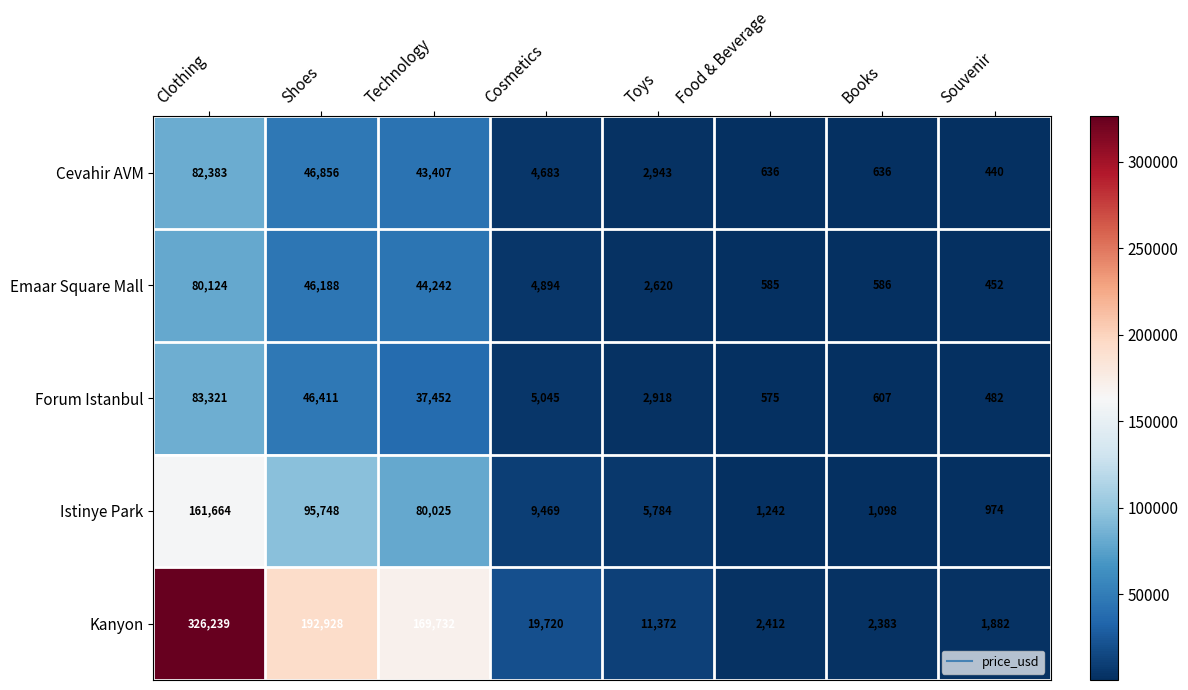

The Forum Istanbul series shows 196 at Souvenir. True or false?

False